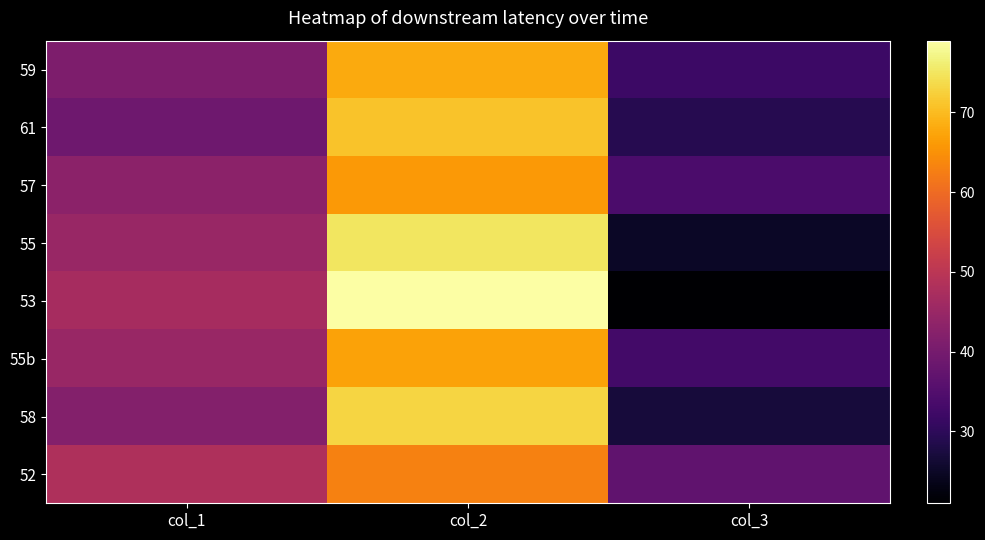

Between col_1 and col_3, which series saw the biggest shift?

53